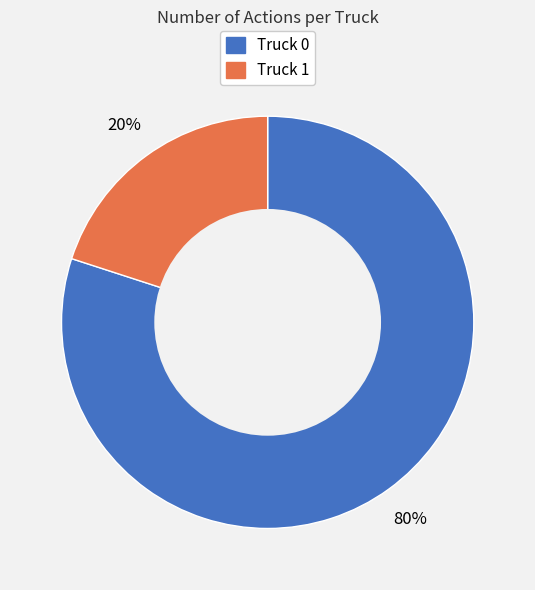

To the nearest percent, what is the difference between the Truck 0 and Truck 1 slice percentages?

60%